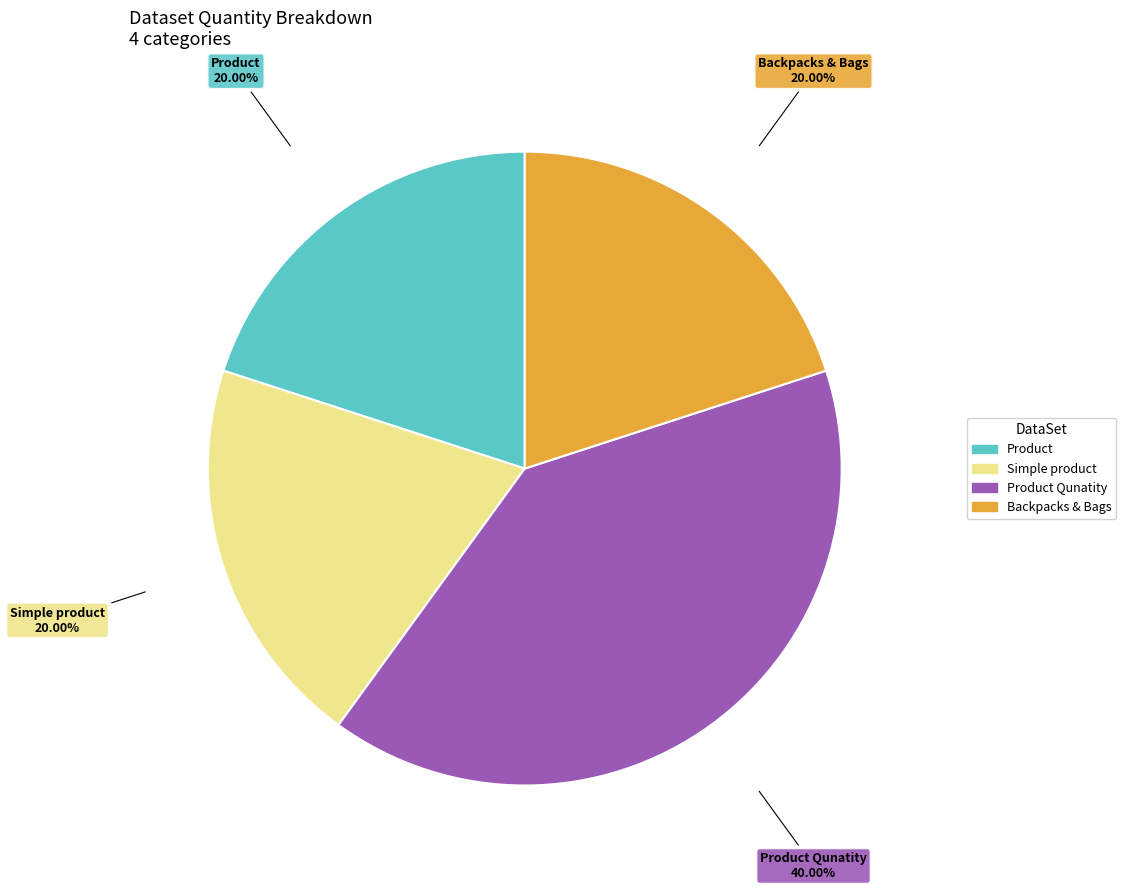

Is there a majority slice in this chart?

No